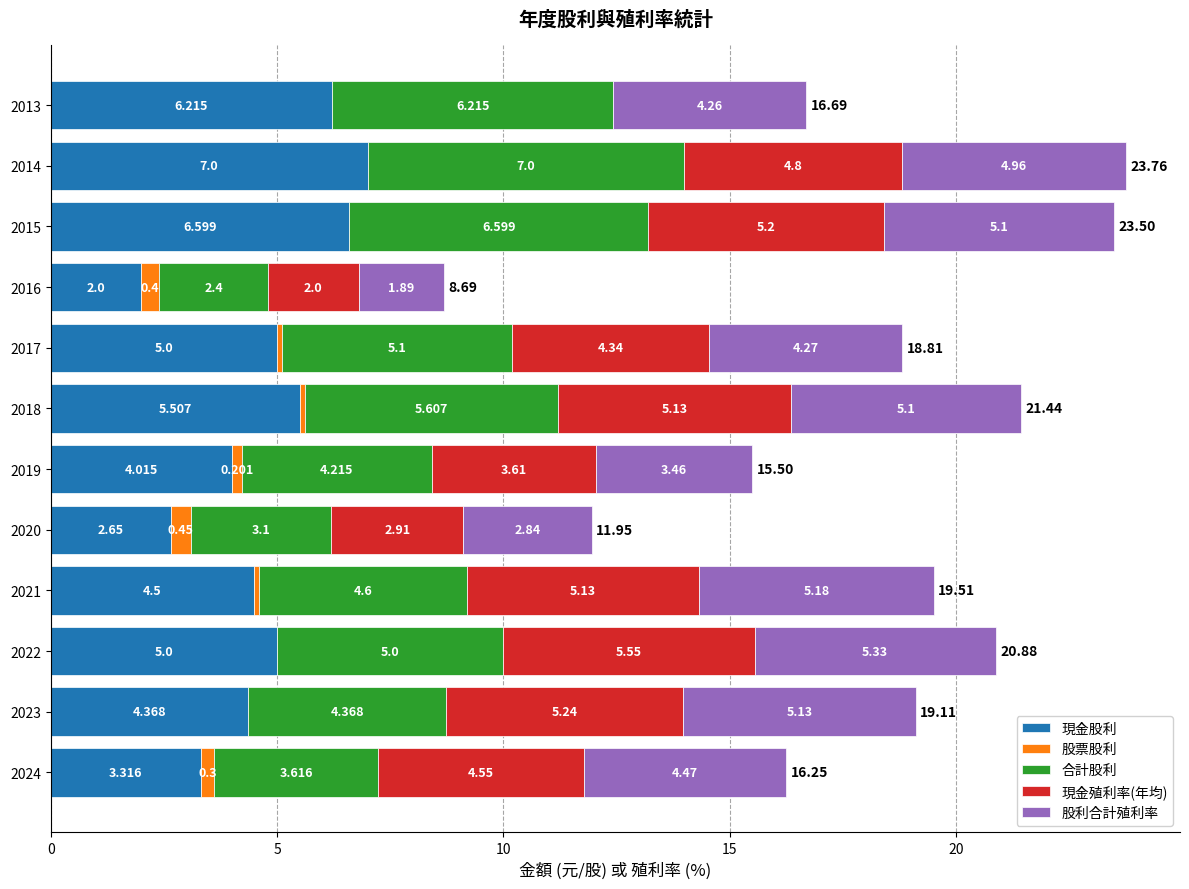

What are all the series names shown in the legend?

現金股利, 股票股利, 合計股利, 現金殖利率(年均), 股利合計殖利率